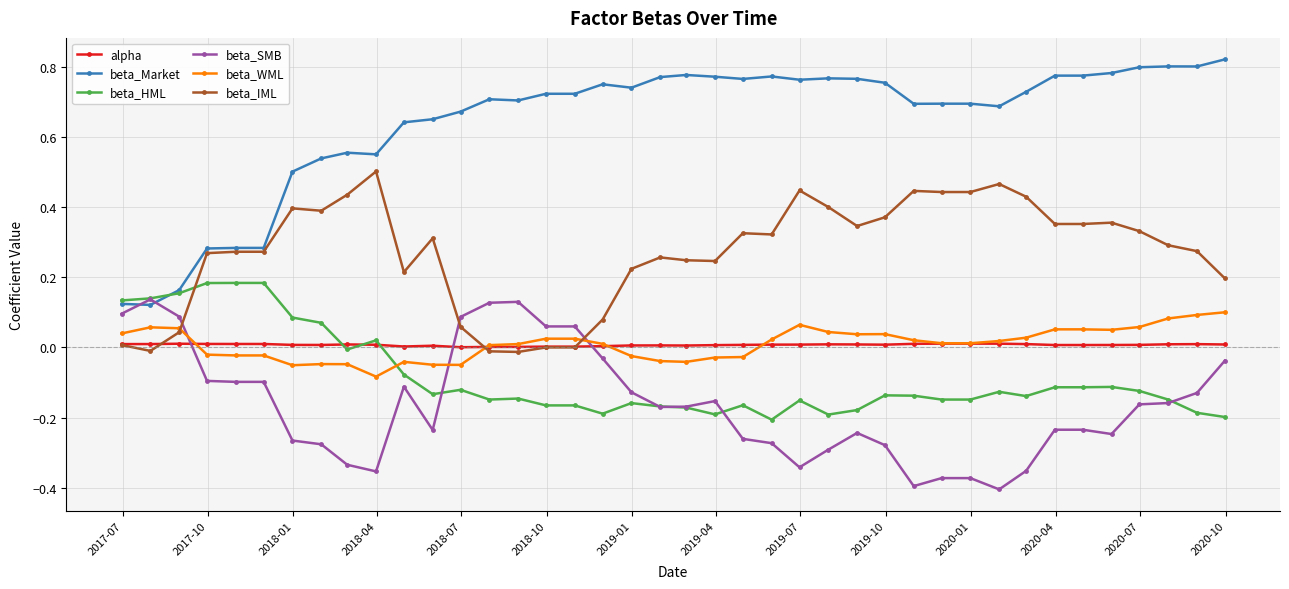

Which series has the largest total across all categories?

beta_Market